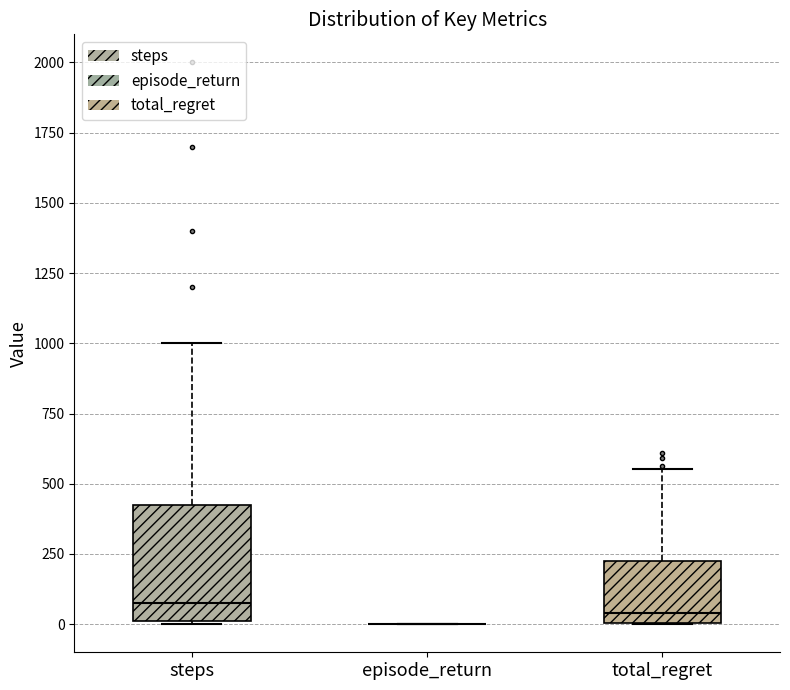

Reading left to right, read every box against the y-axis: the position of its median line, the range the box covers, and the ends of its whiskers. The values are not printed on the chart, so give them approximately, as read against the axis.

steps: median 100, box 0 to 450, whiskers 0 to 1000
episode_return: box collapsed to a line at 0, whiskers 0 to 0
total_regret: median 50, box 0 to 250, whiskers 0 to 550